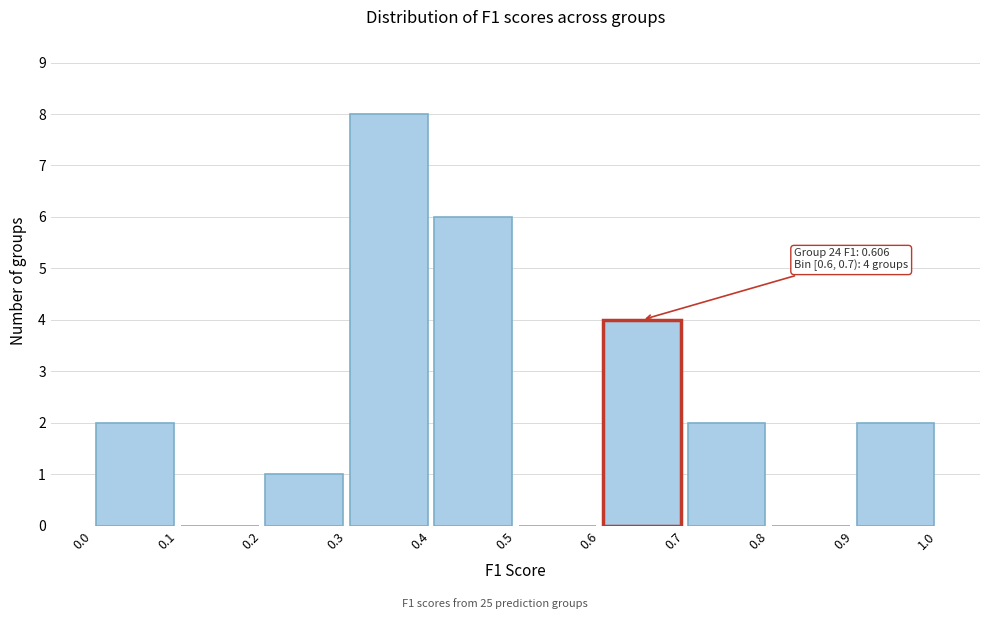

Which range on the x-axis has the tallest bar?

0.3 to 0.4